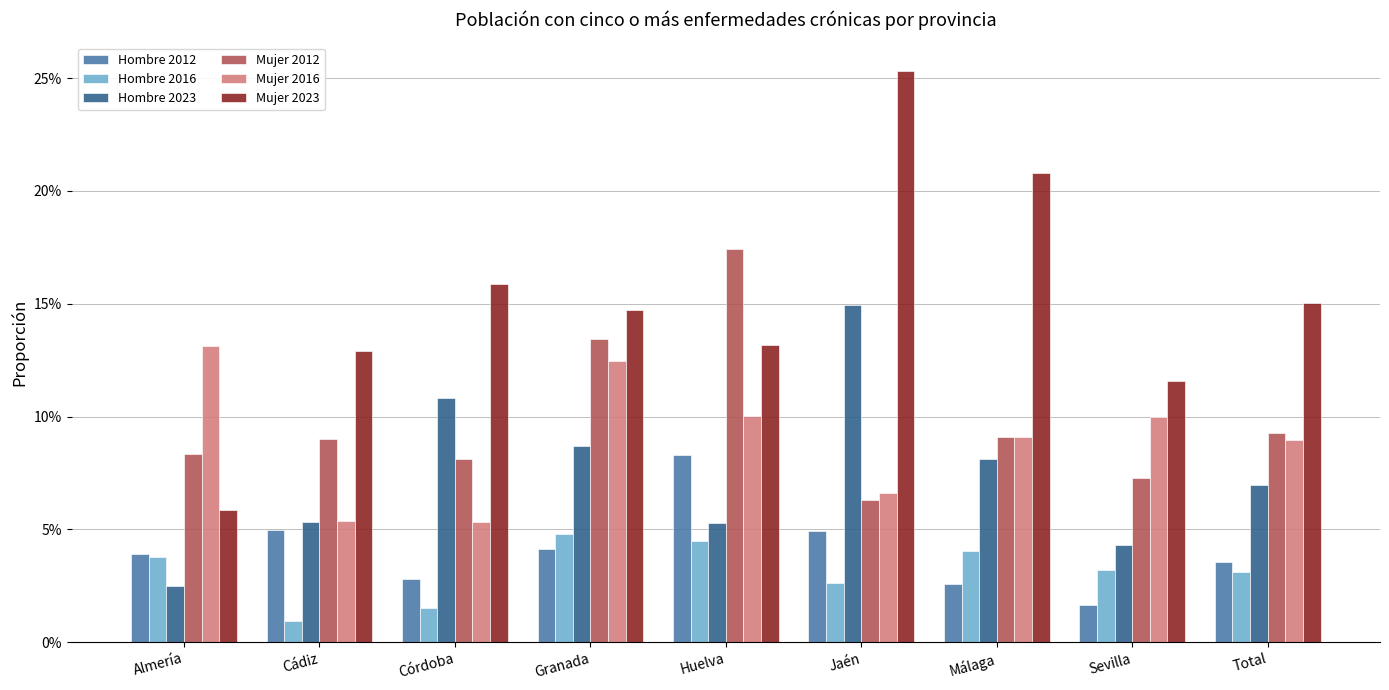

What are all the series names shown in the legend?

Hombre 2012, Hombre 2016, Hombre 2023, Mujer 2012, Mujer 2016, Mujer 2023